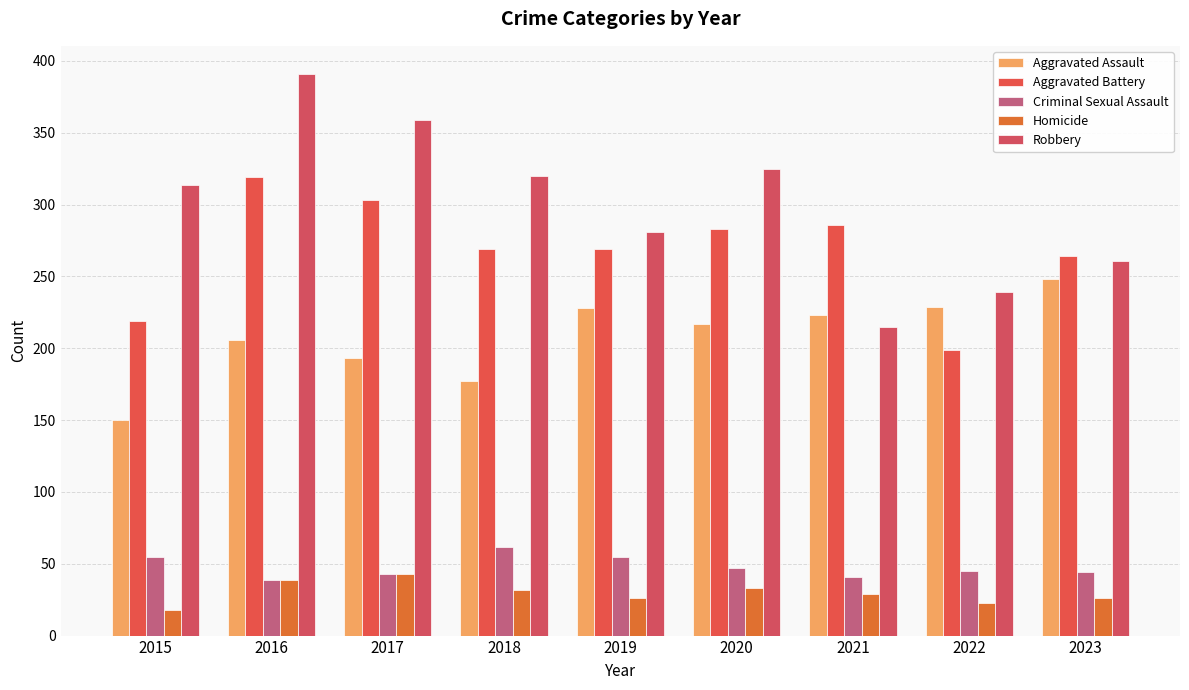

The Aggravated Battery series shows 219 at 2015. True or false?

True